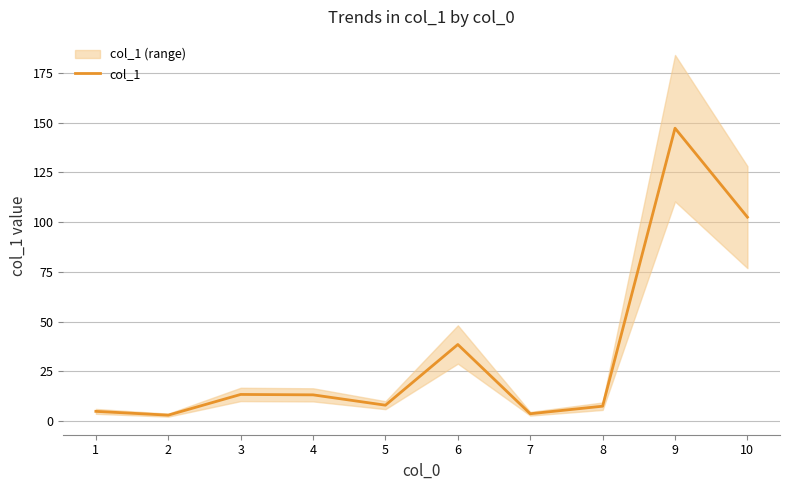

Reading right to left, extract all data points from this chart.

102.5	147.2	7.5	3.7	38.5	8.0	13.2	13.4	3.0	4.9